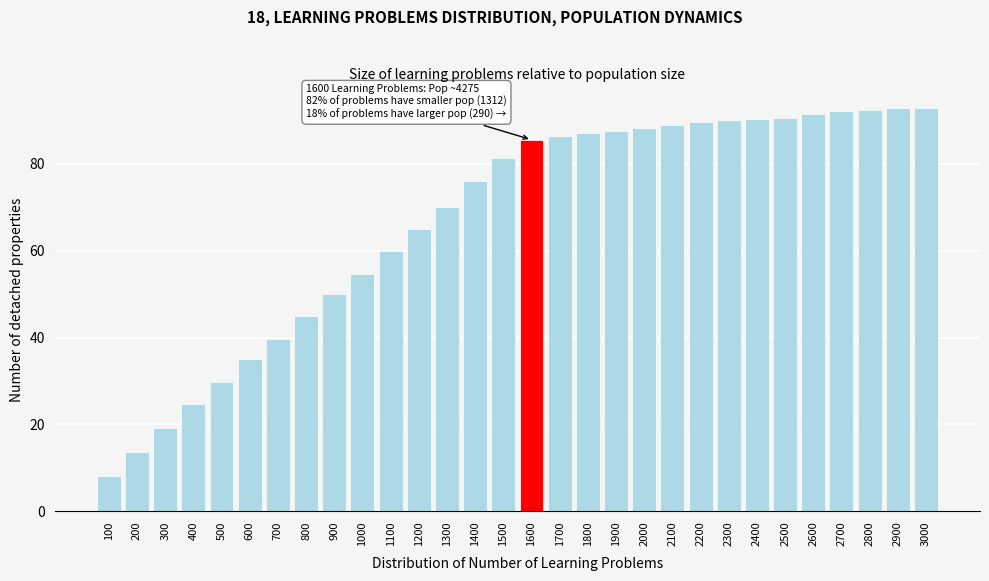

What is the change in value from 500 to 2100?

+58.9